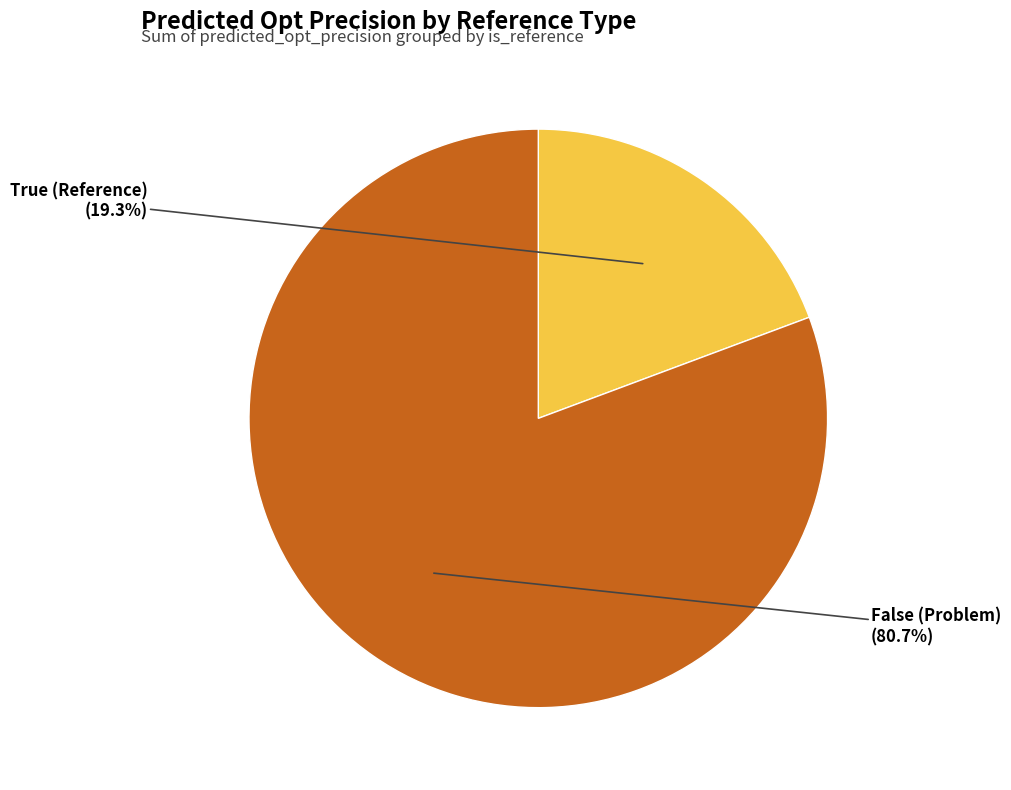

Is there any slice that represents more than half of the pie?

Yes